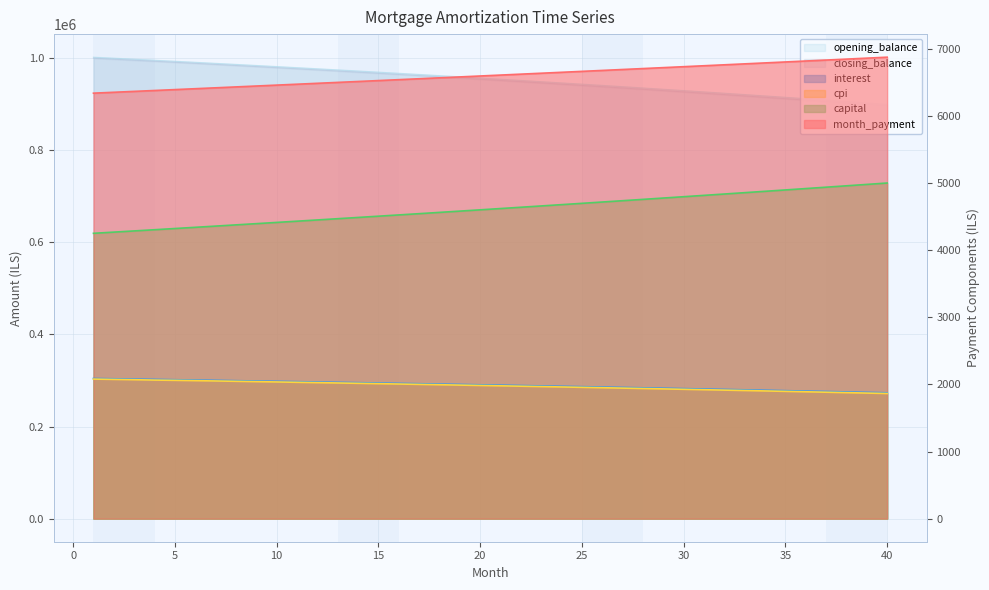

Between 11 and 15, which series saw the biggest shift?

closing_balance